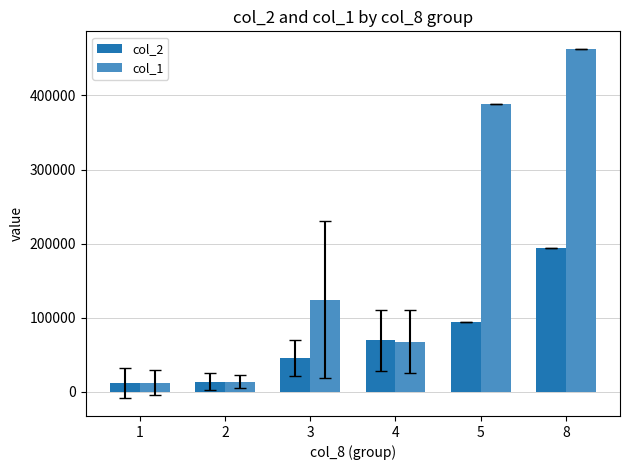

Which series has the largest range (max minus min)?

col_1